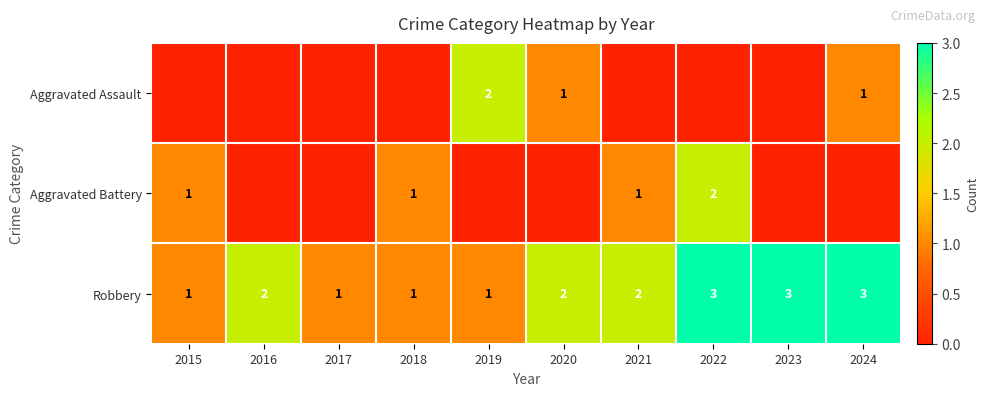

Is it true that Aggravated Battery equals 2 at 2022?

True